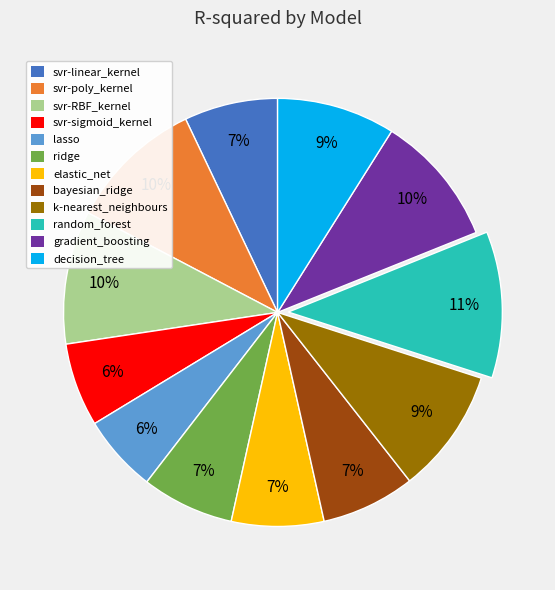

To the nearest percent, what percentage of the pie is lasso?

6%